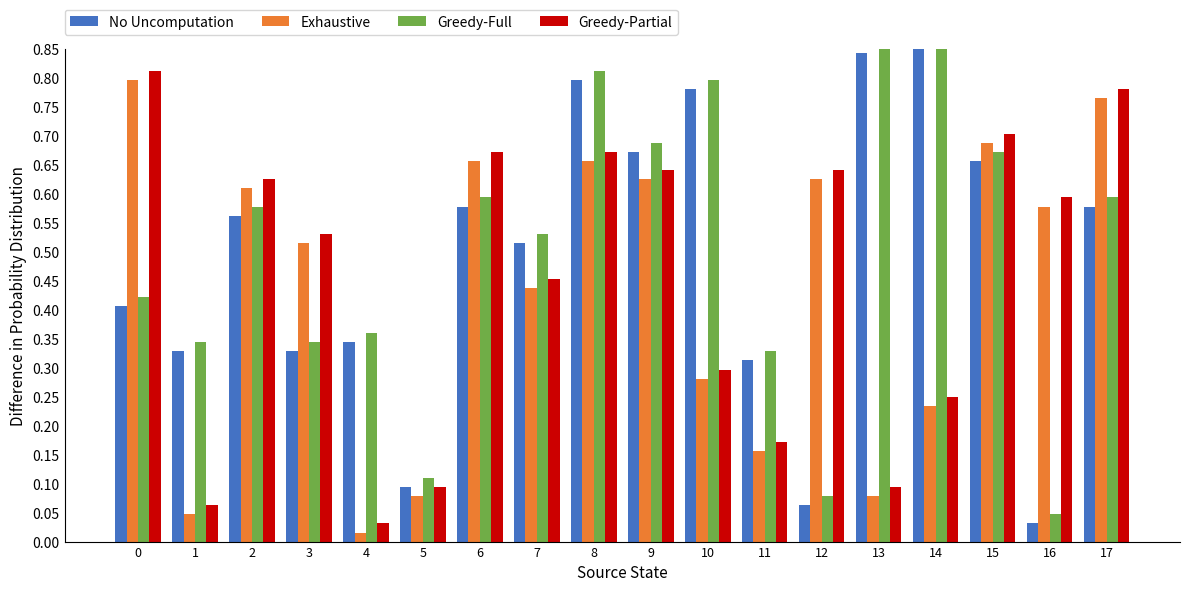

What is the difference between the maximum and second lowest values in the Greedy-Full series?

0.8